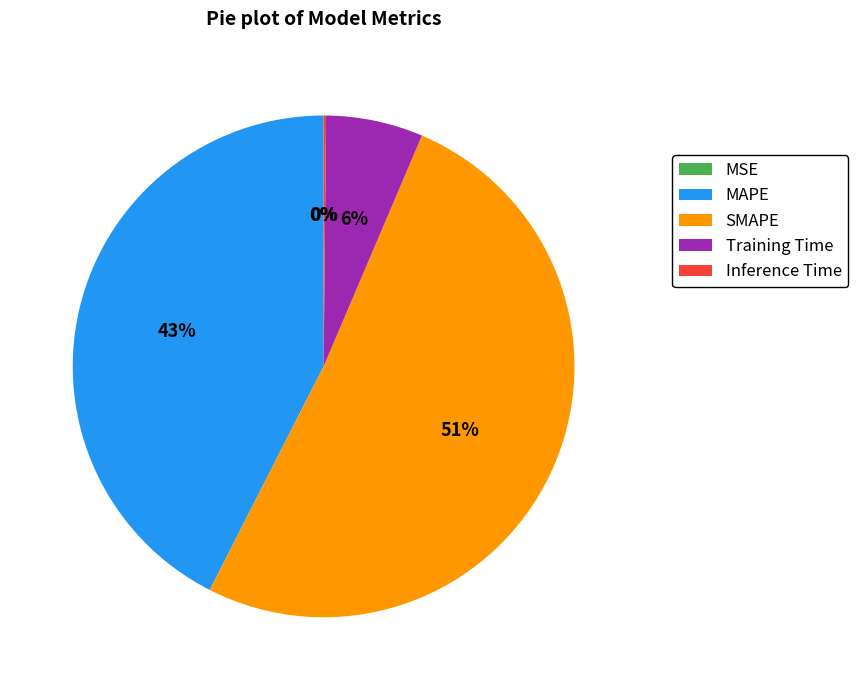

To the nearest percent, what portion does Training Time represent?

6%